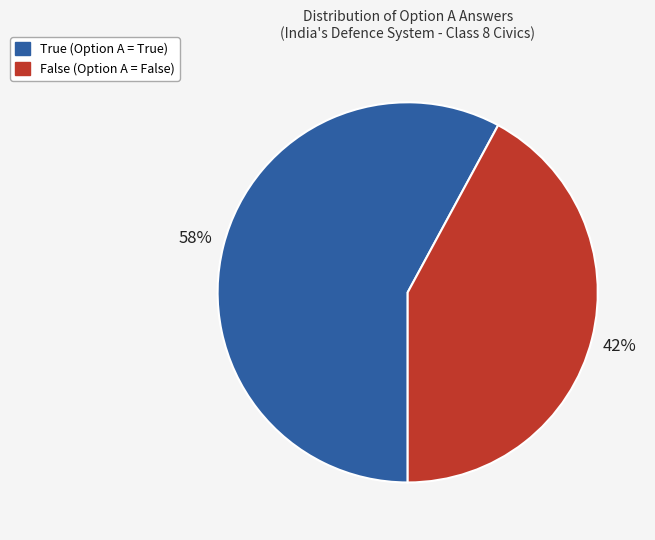

Does any single category account for the majority?

Yes